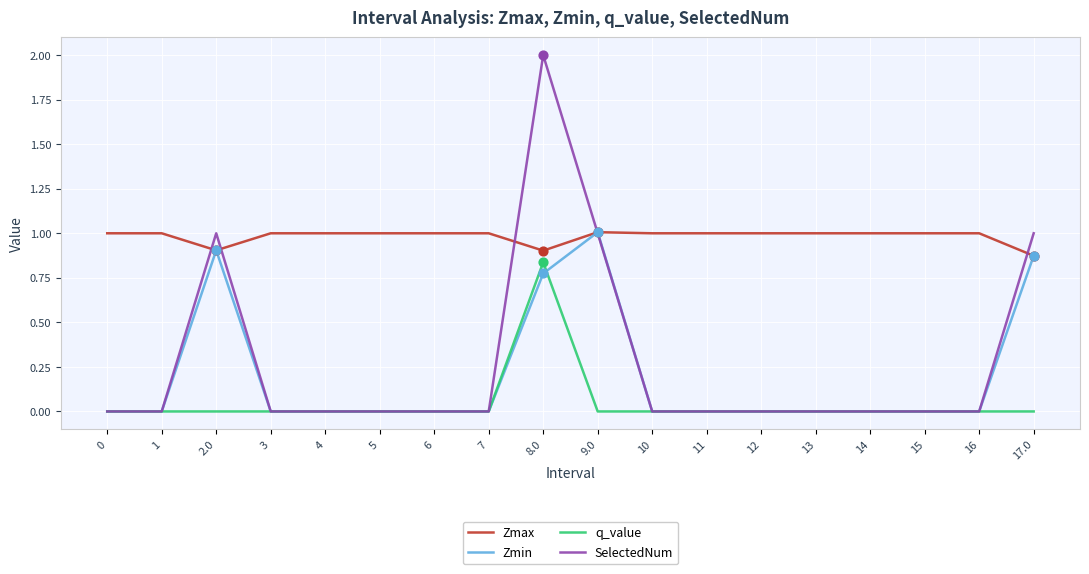

What is the total value across all series at 16?

1.0